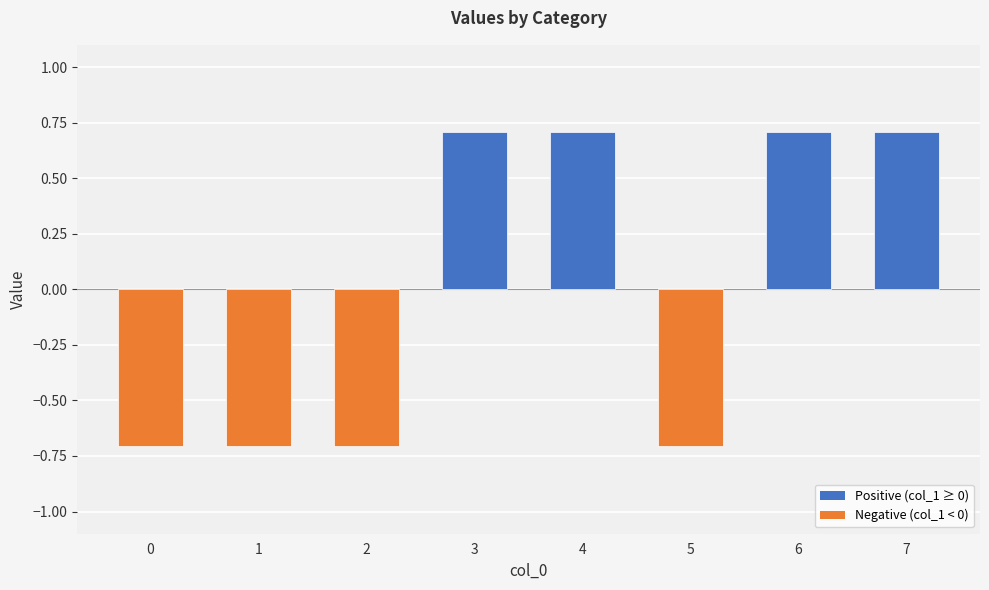

How many distinct data groups are displayed?

1